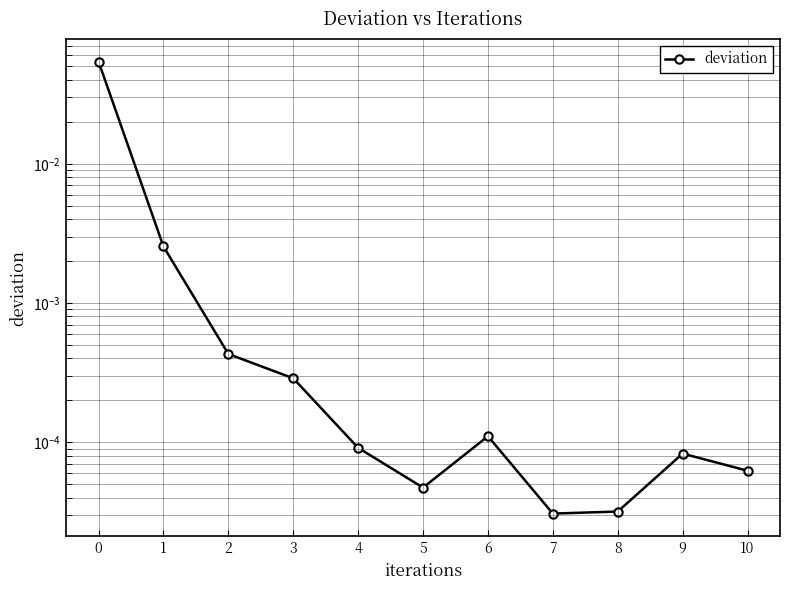

The chart shows a value of 0.1 at 0. True or false?

False